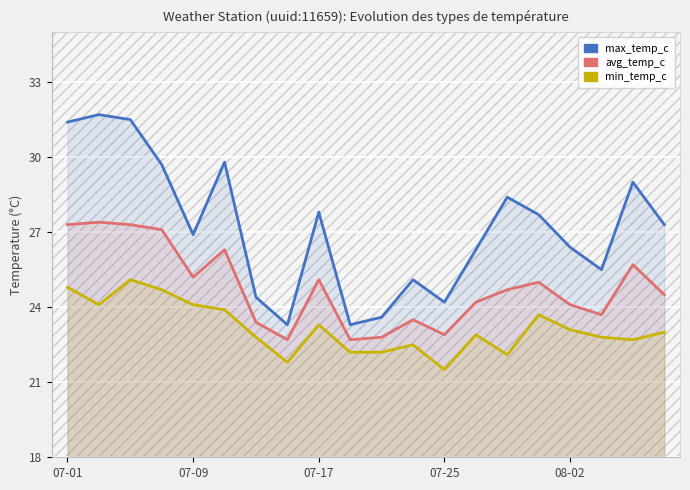

Is it true that max_temp_c equals 29.0 at 18?

True